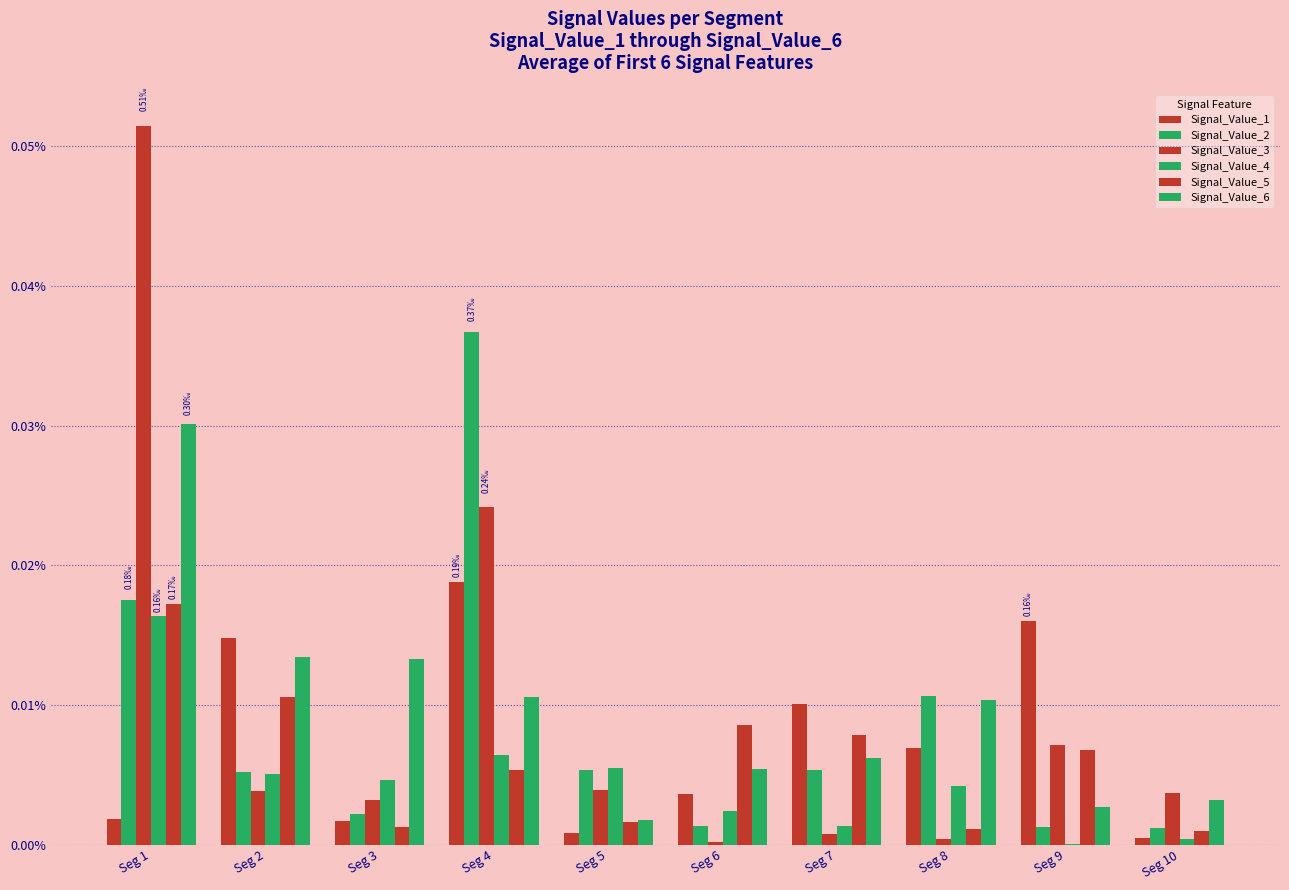

Which category has the highest value in the Signal_Value_1 series?

Seg 4